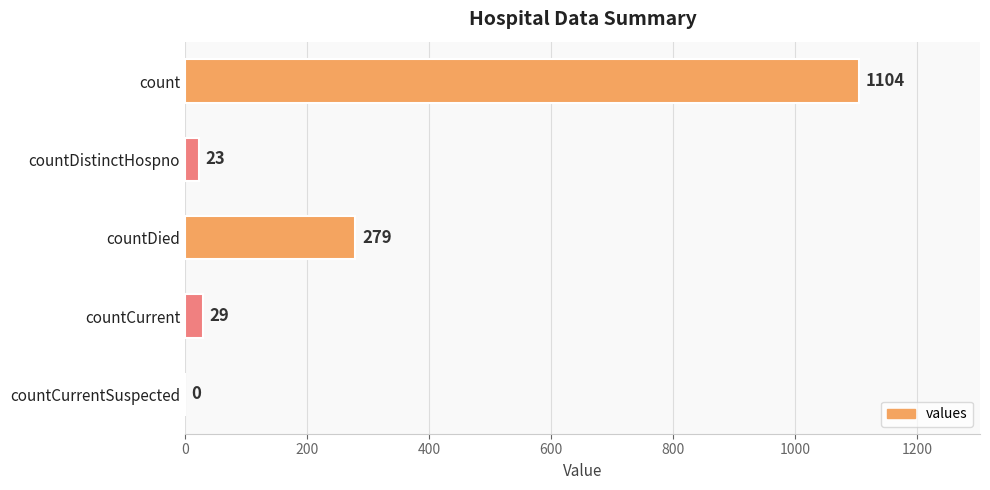

Read the value at countDistinctHospno.

23